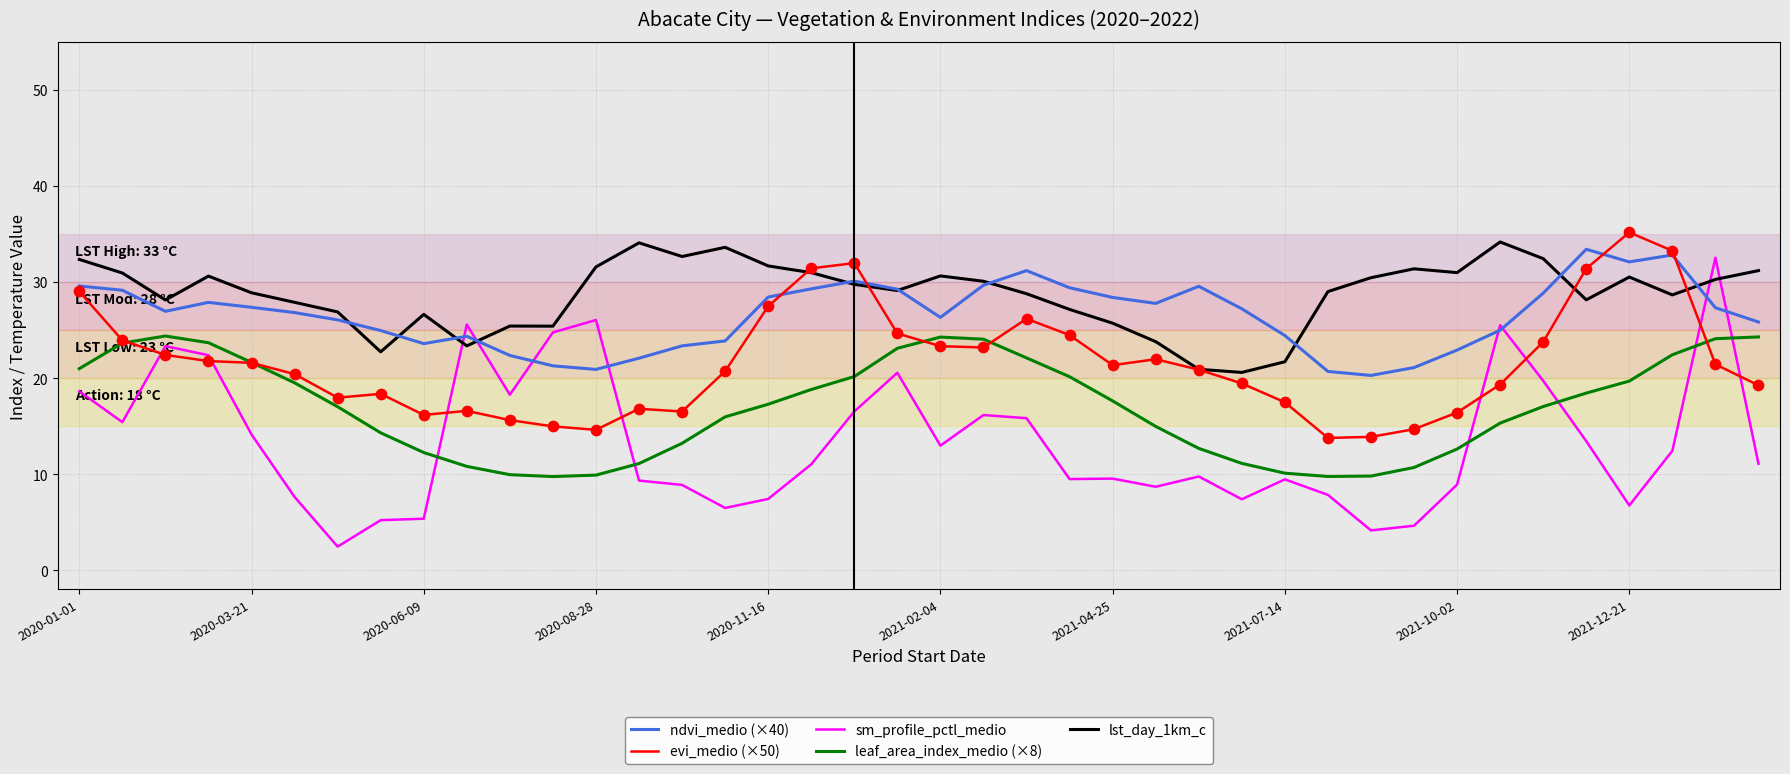

Which series has the largest range (max minus min)?

sm_profile_pctl_medio